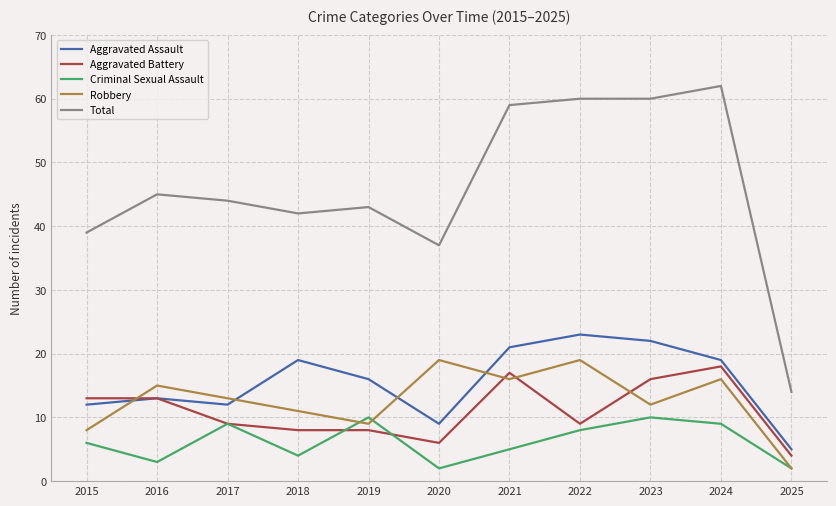

What is the difference between the maximum and minimum values in the Criminal Sexual Assault series?

8